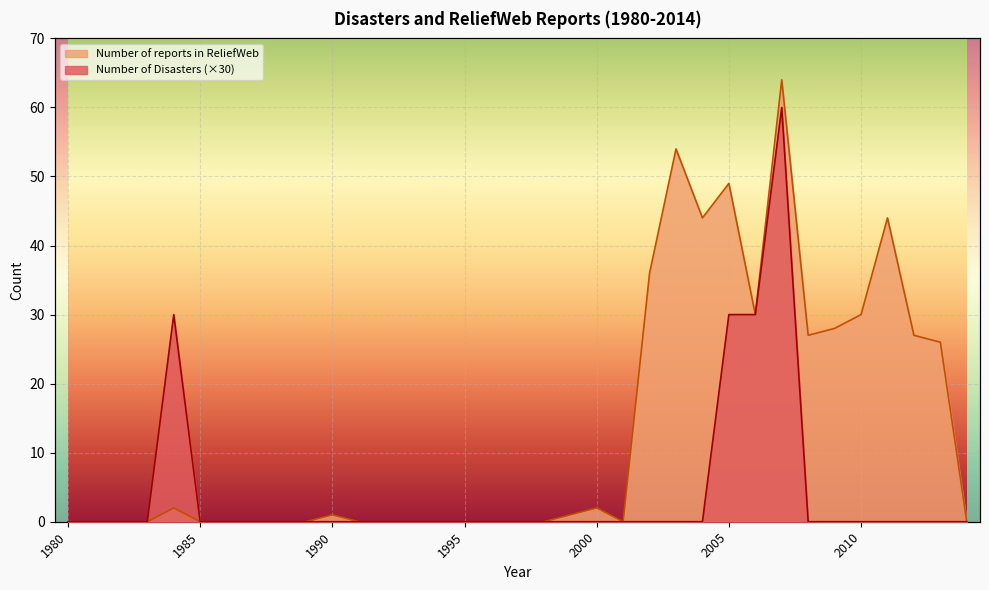

True or false: Number of reports in ReliefWeb and Number of Disasters cross at least once.

False